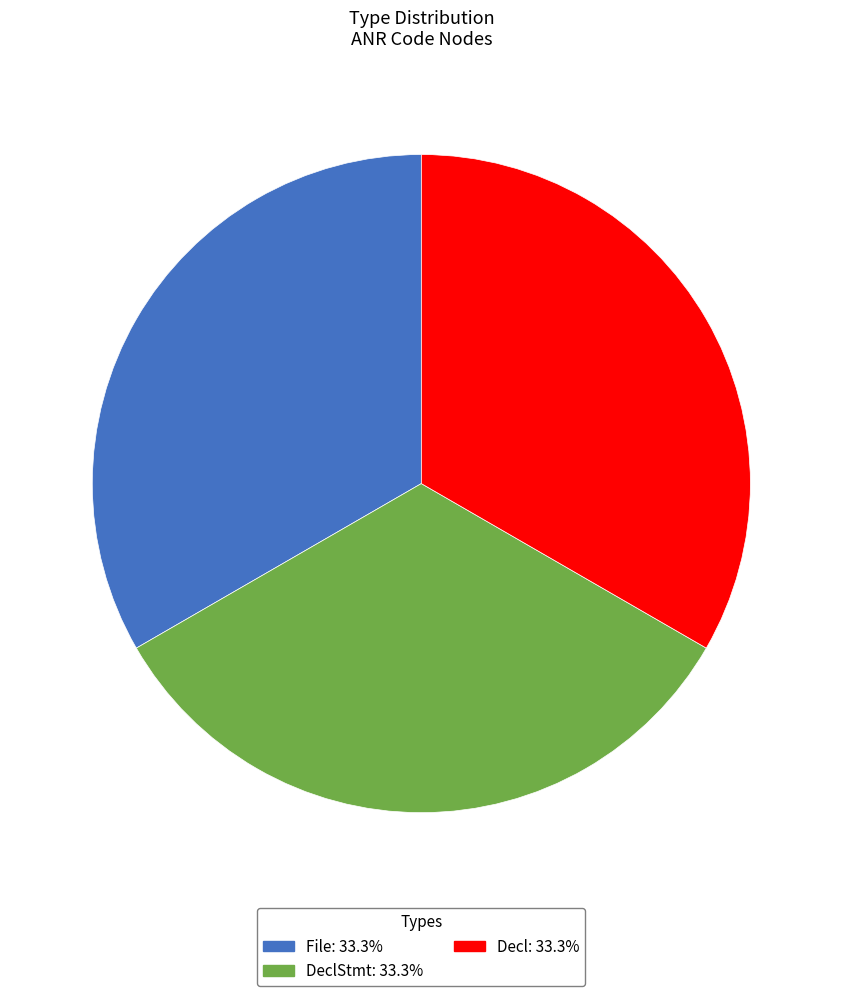

Is there any slice that represents more than half of the pie?

No